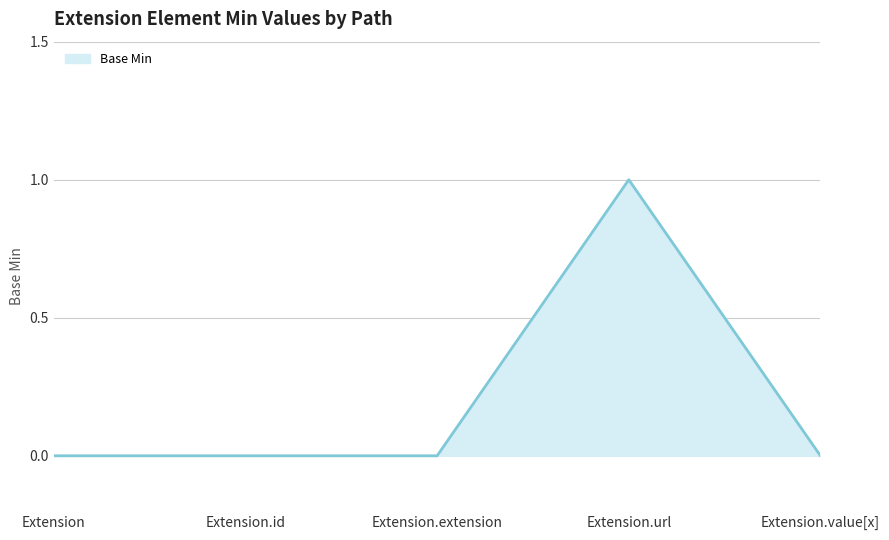

Reading right to left, extract all data points from this chart.

0	1	0	0	0